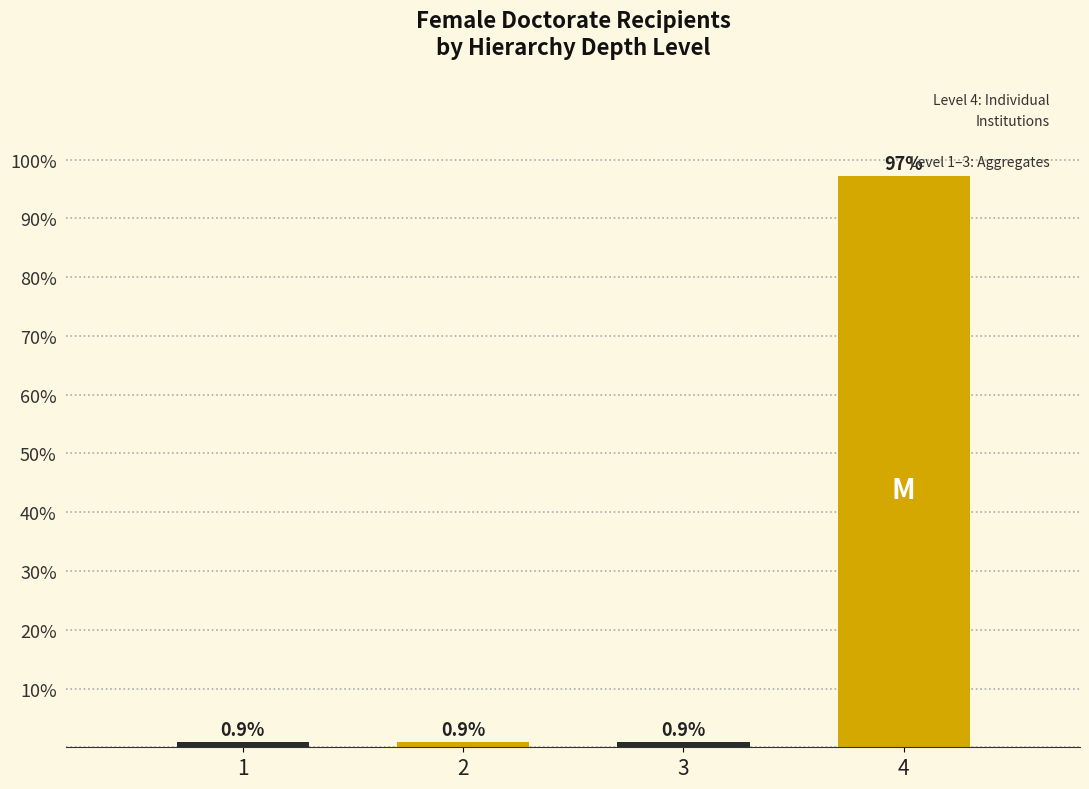

Reading right to left, transcribe all the data shown in this chart.

97.2	0.9	0.9	0.9